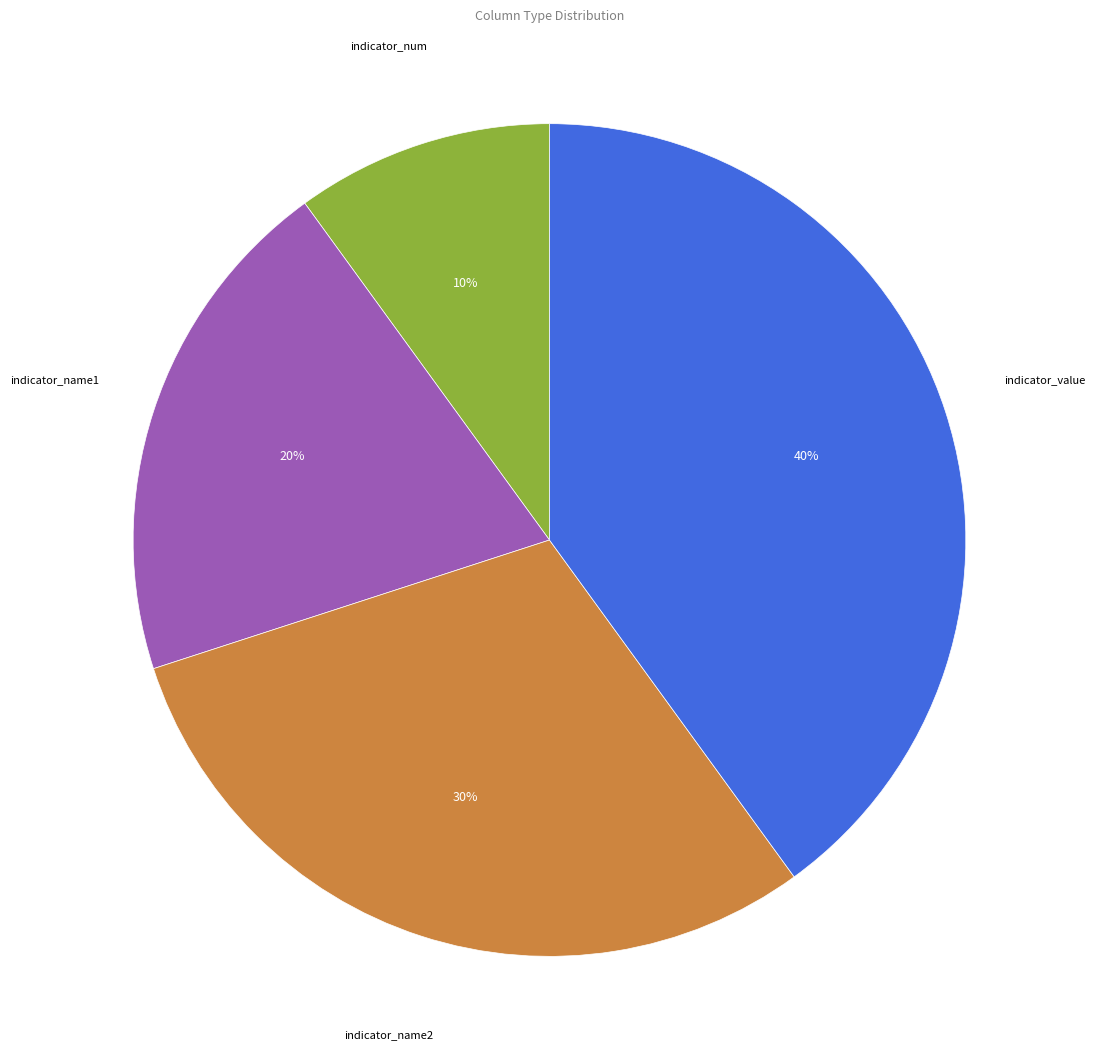

To the nearest percent, what is the average slice percentage?

25%